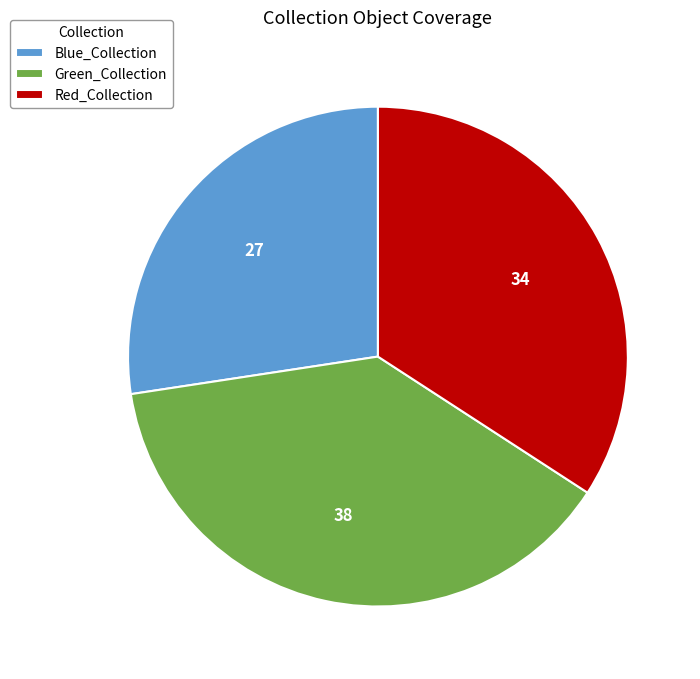

Is there any slice that represents more than half of the pie?

No